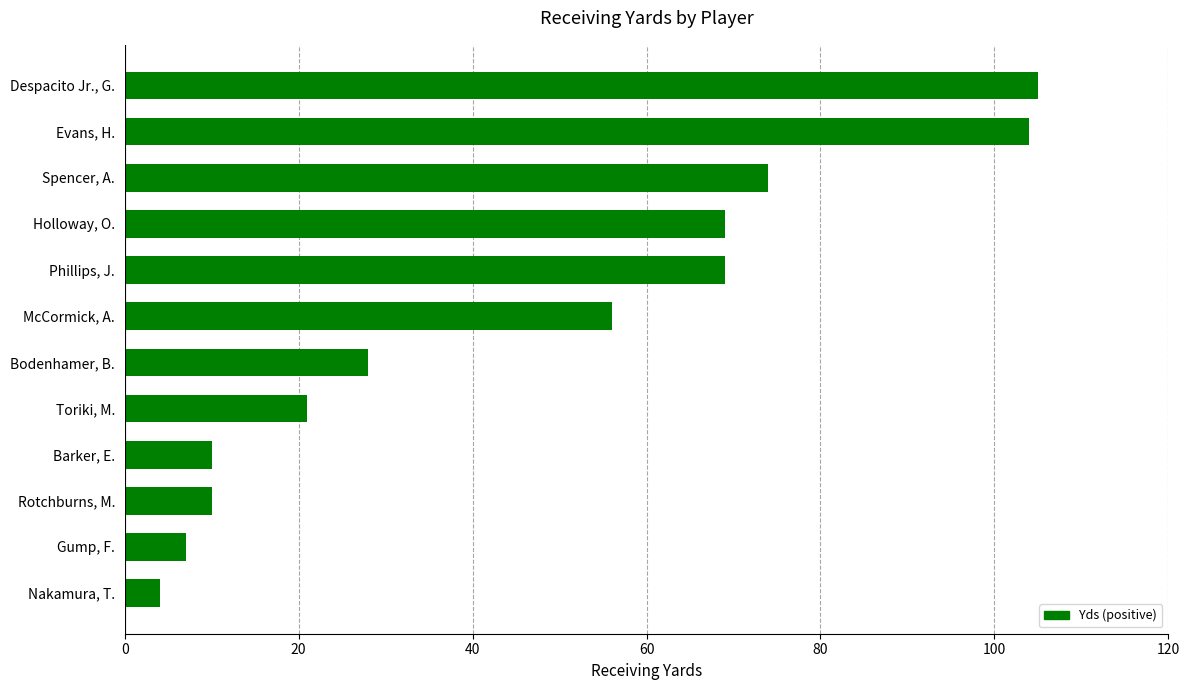

Reading bottom to top, extract all data points from this chart.

4	7	10	10	21	28	56	69	69	74	104	105